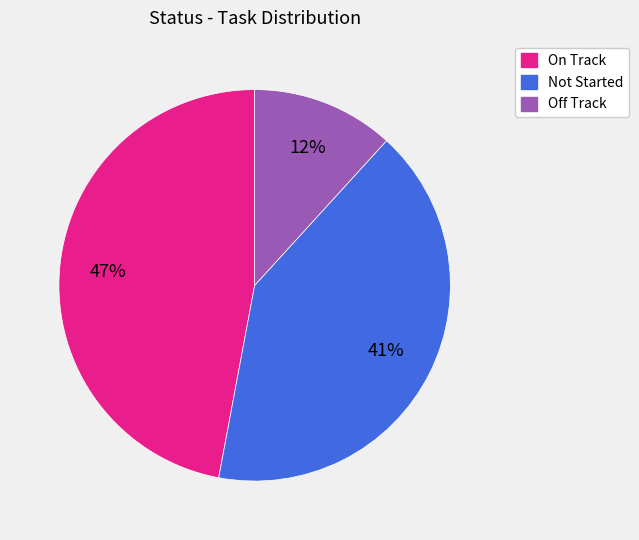

Is it true that Not Started is 55% of the pie?

False